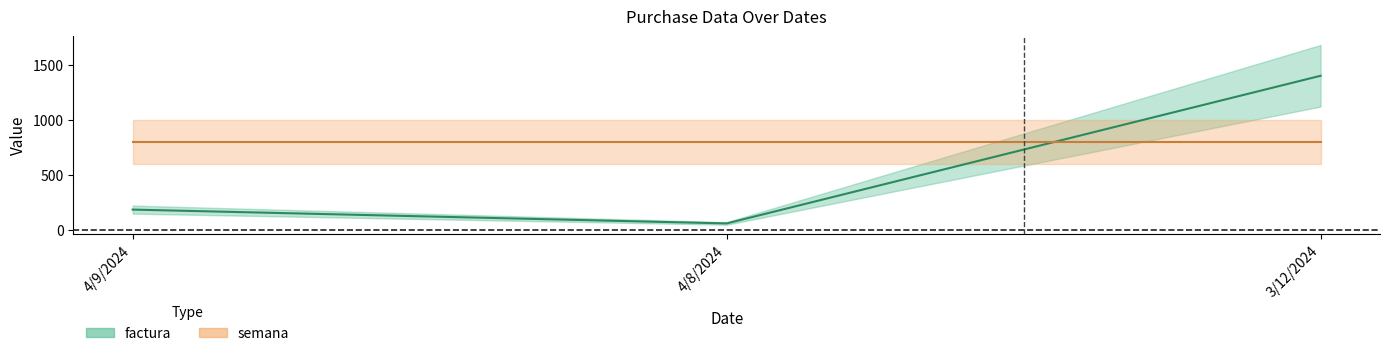

What is the greatest value displayed?

1398.0